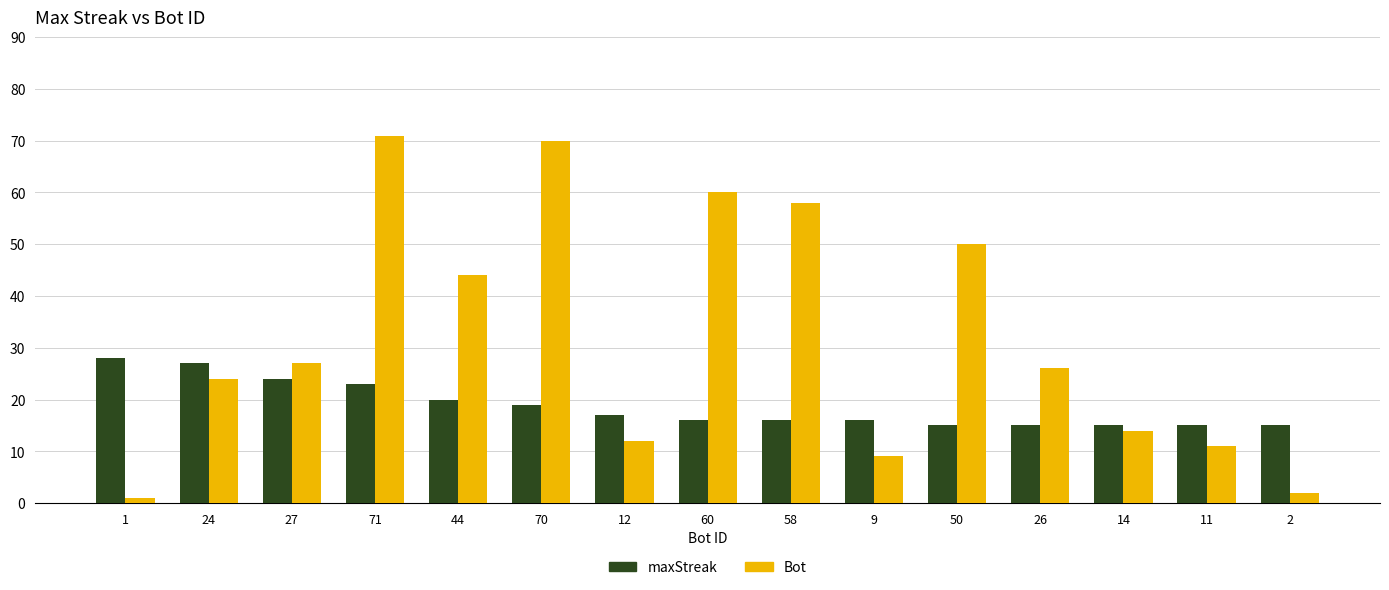

What is the label of the 3rd bar from the left?

27